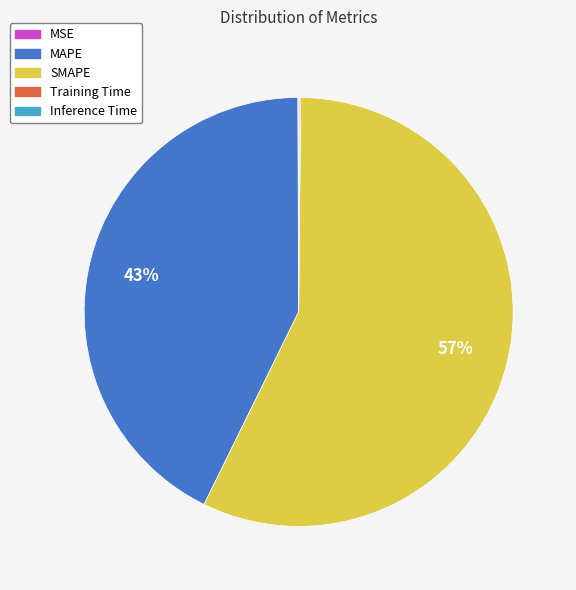

Is it true that MAPE is 50% of the pie?

False